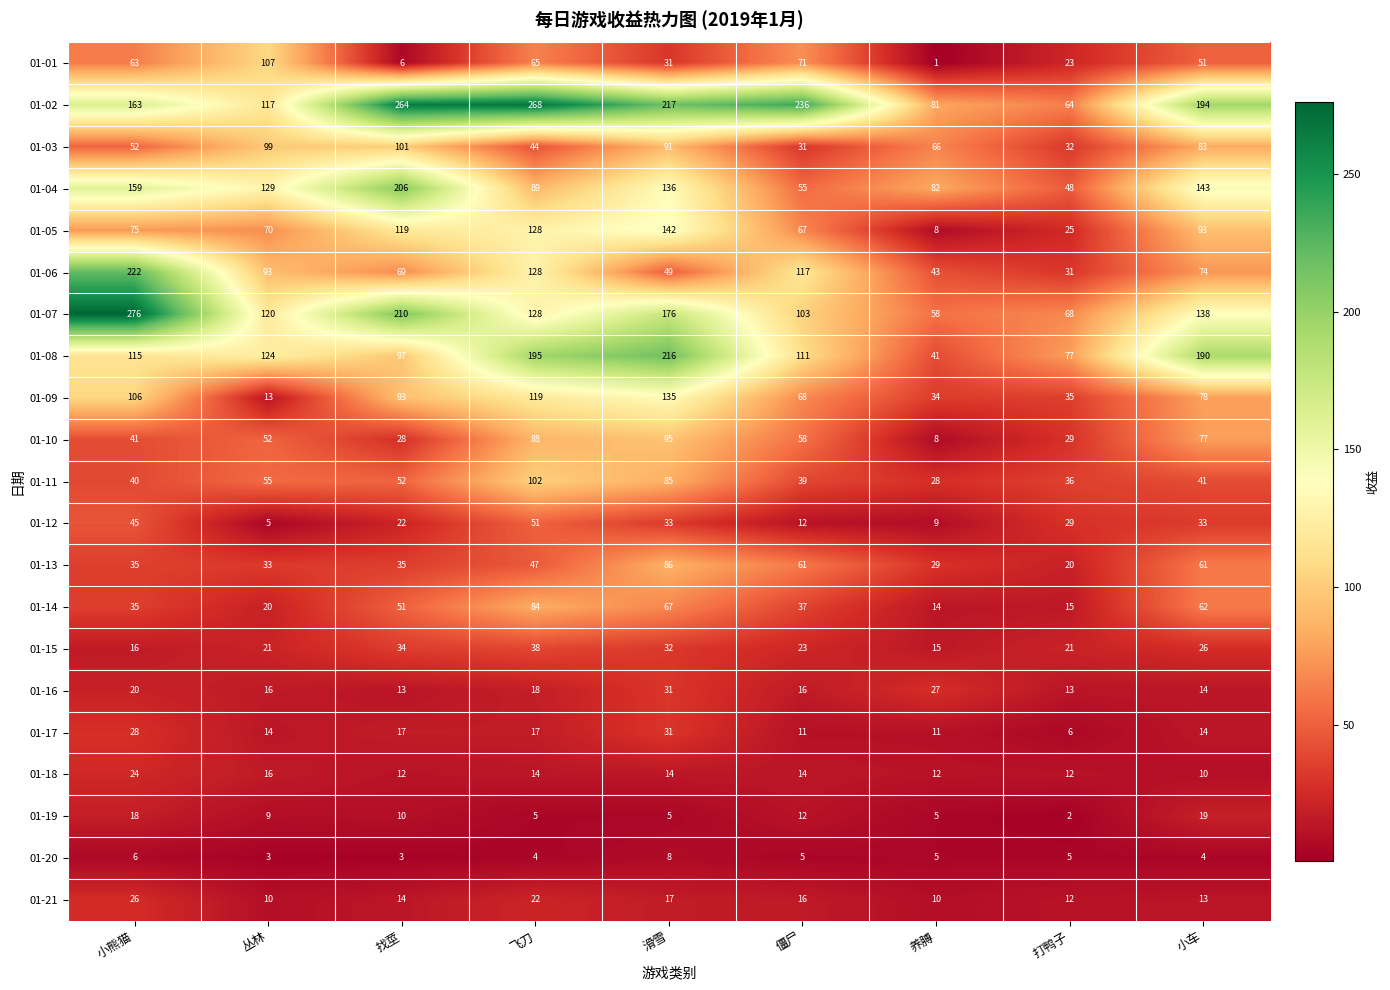

How many categories are shown in the chart?

9